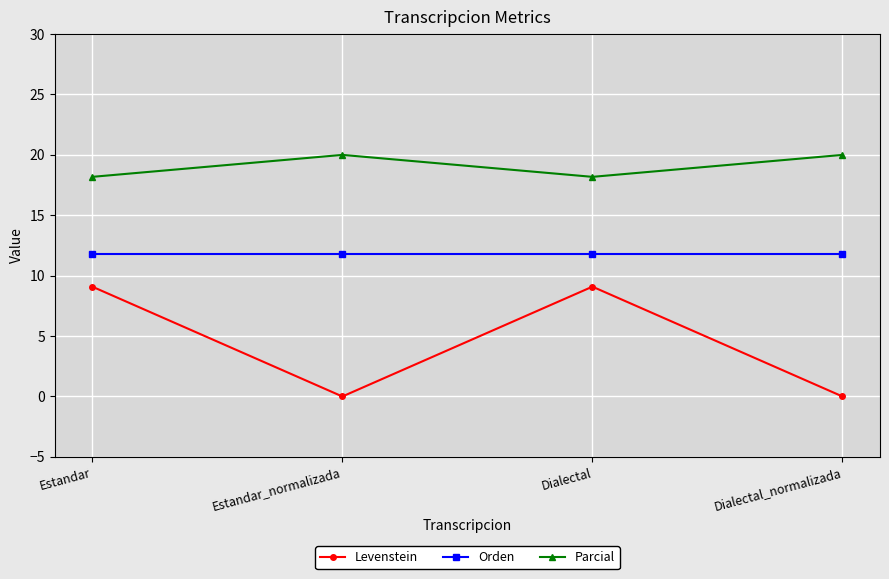

Which series has the widest spread of values?

Levenstein